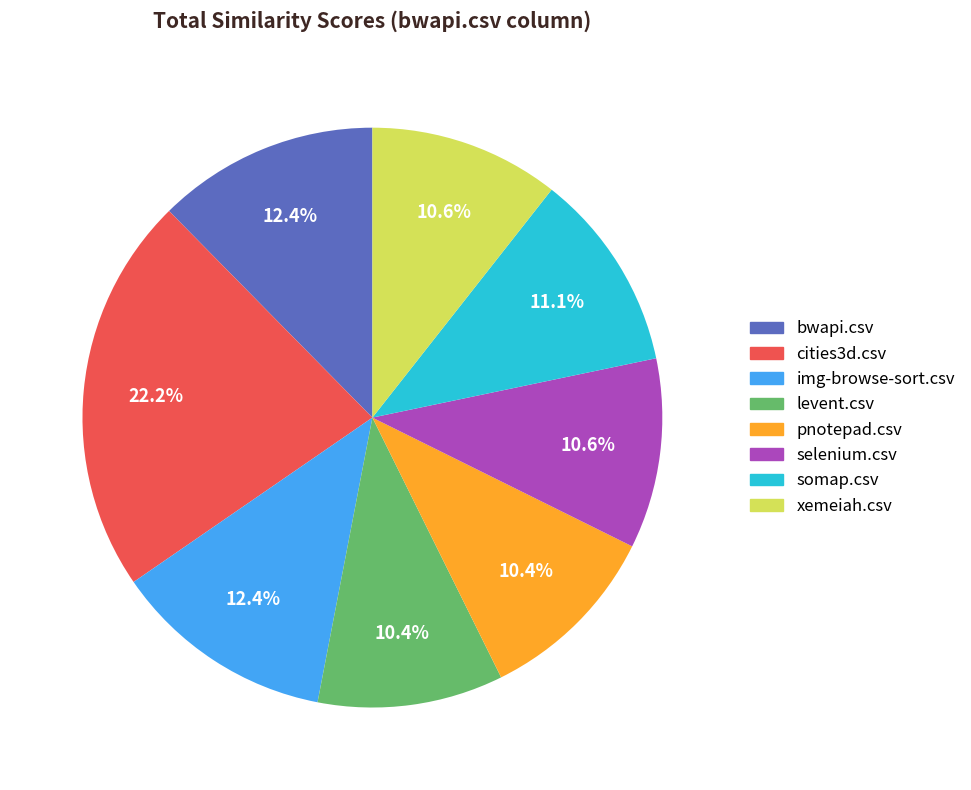

To the nearest percent, what portion does levent.csv represent?

10%